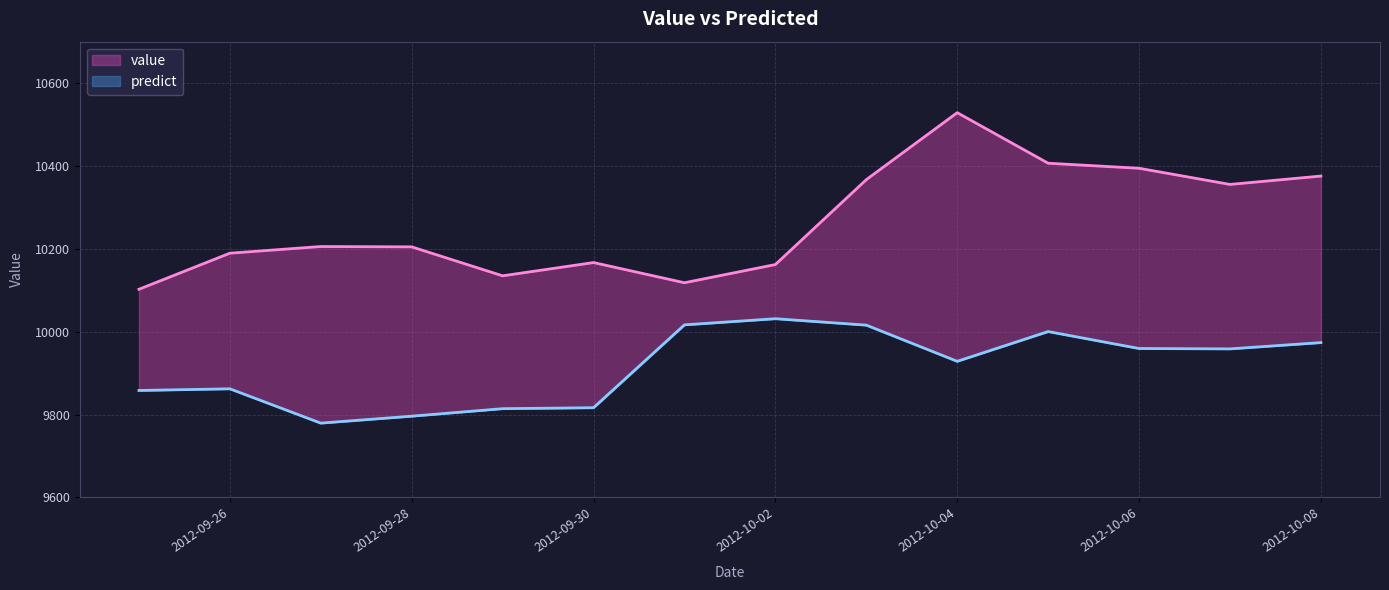

In predict, how many points are lower than both neighbors (excluding endpoints)?

3